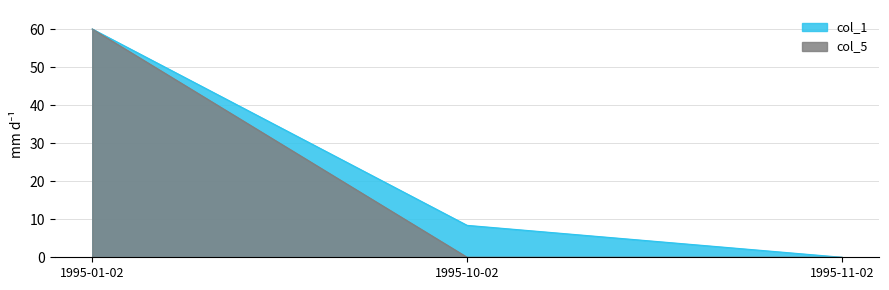

What is the label of the 3rd point from the right?

1995-01-02